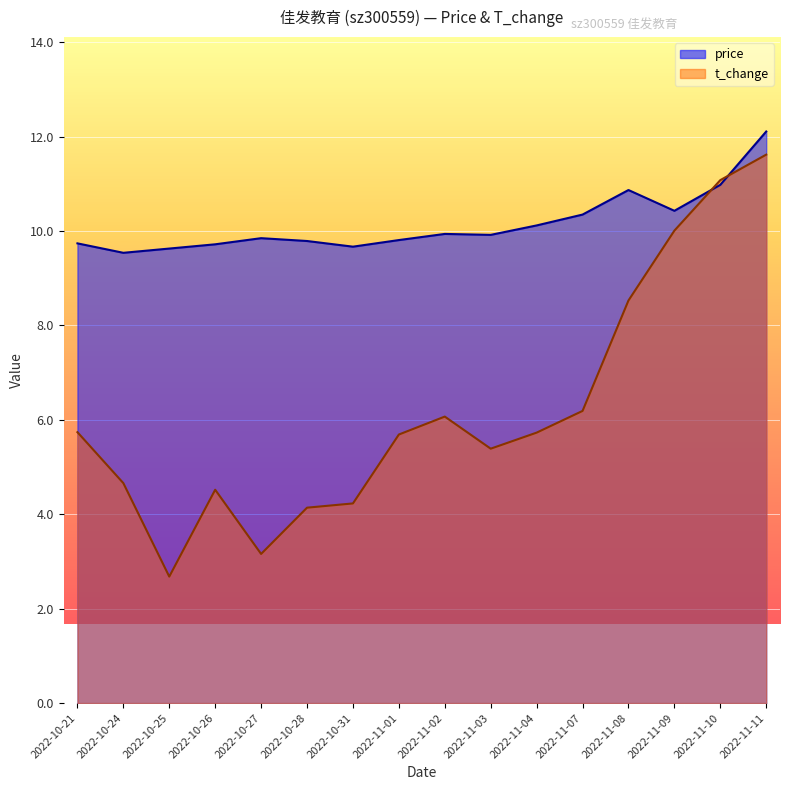

What is the label of the 10th point from the left?

2022-11-03